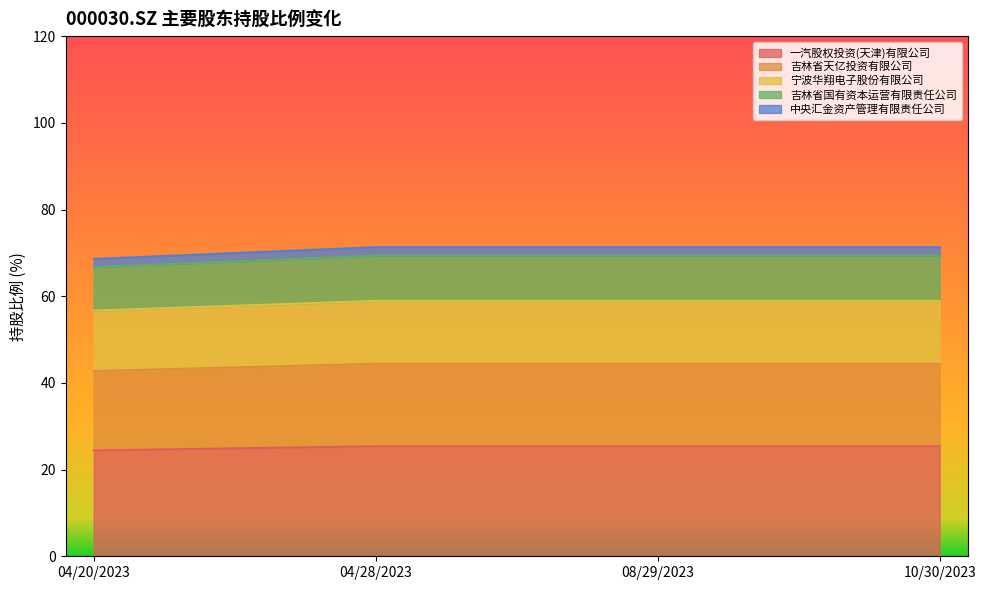

Which has a higher value, 04/20/2023 or 08/29/2023?

08/29/2023